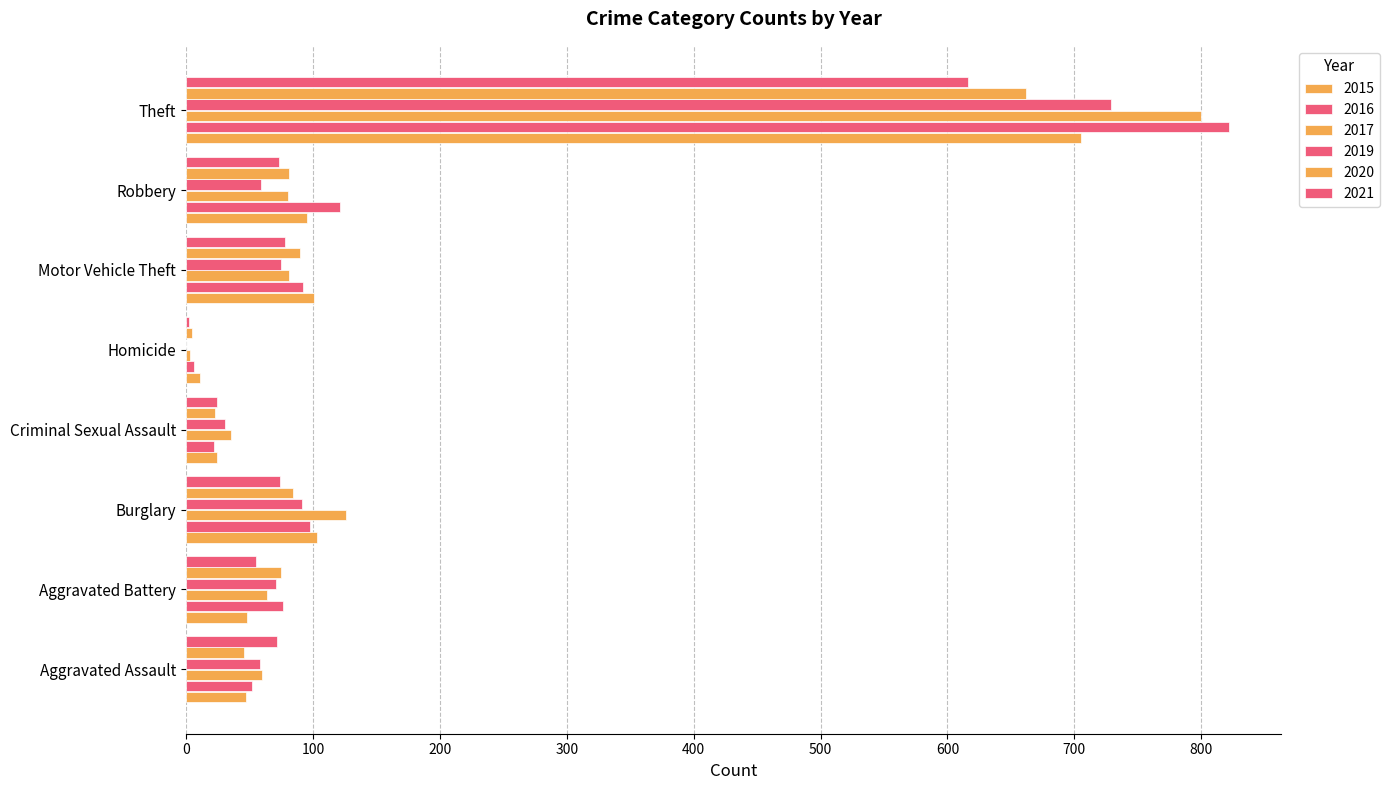

At which label is 2020 closest to 333?

Motor Vehicle Theft